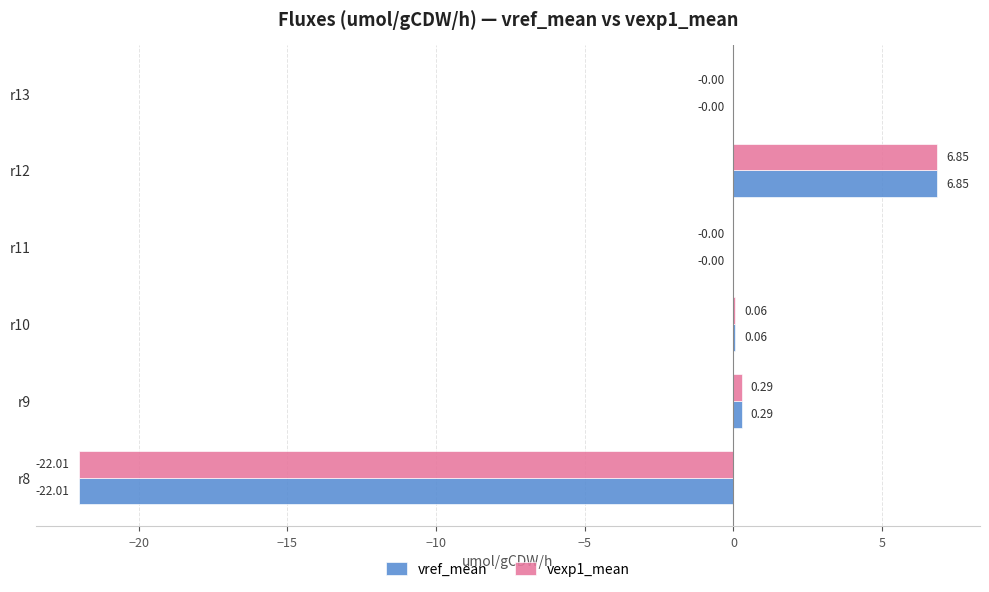

At which category is the sum across all series the highest?

r12